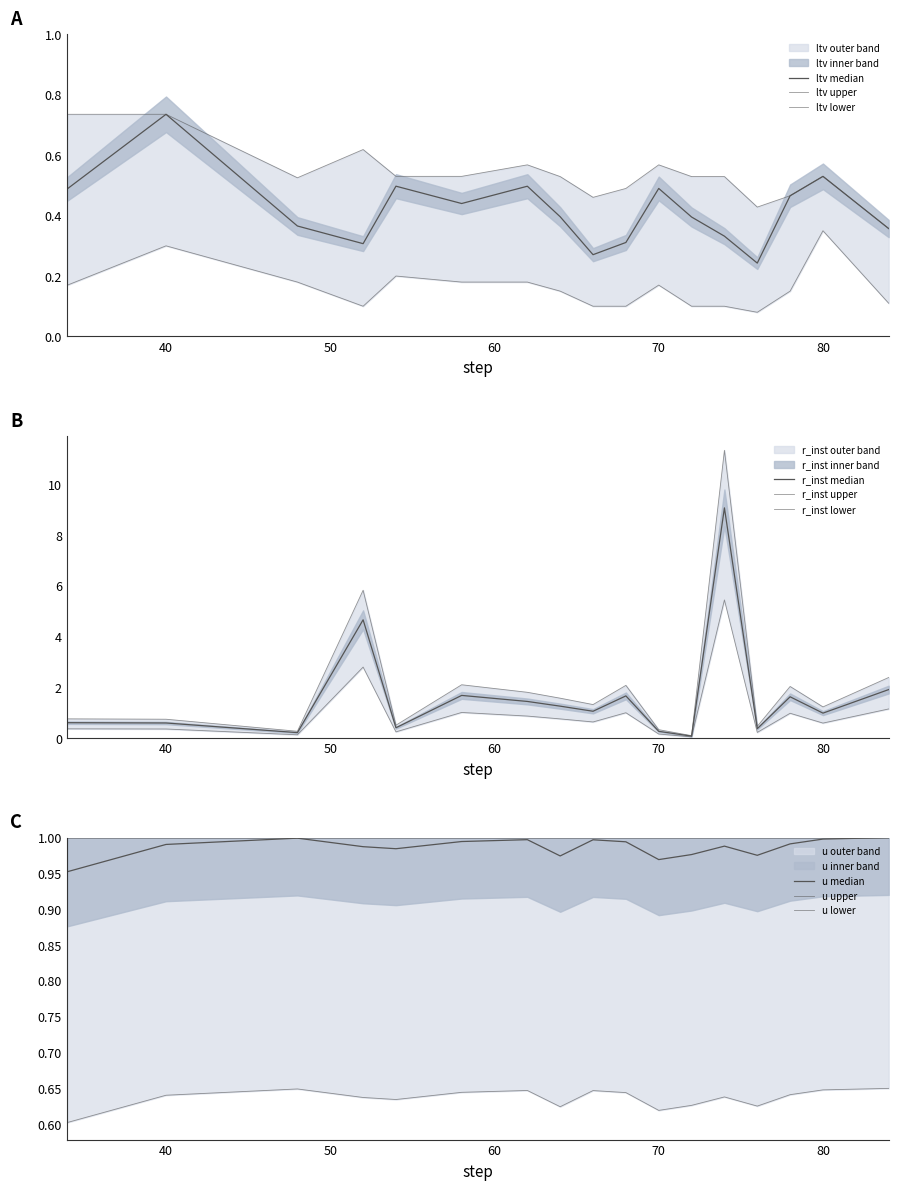

What is the difference between the second highest and second lowest values in the ltv series?

0.3